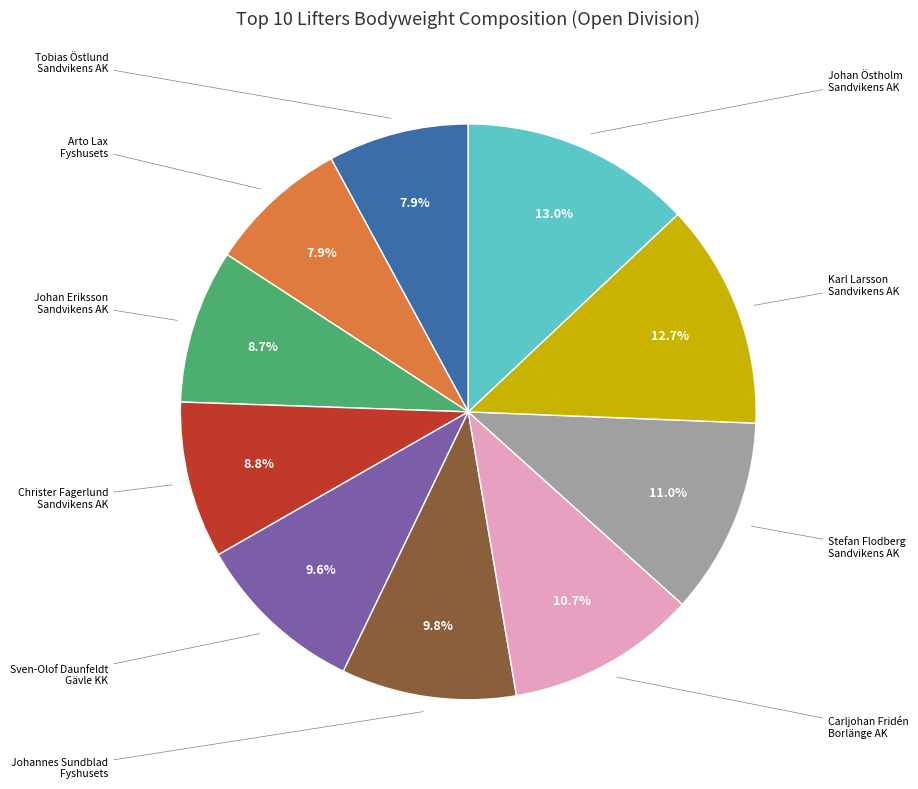

Does any single category account for the majority?

No